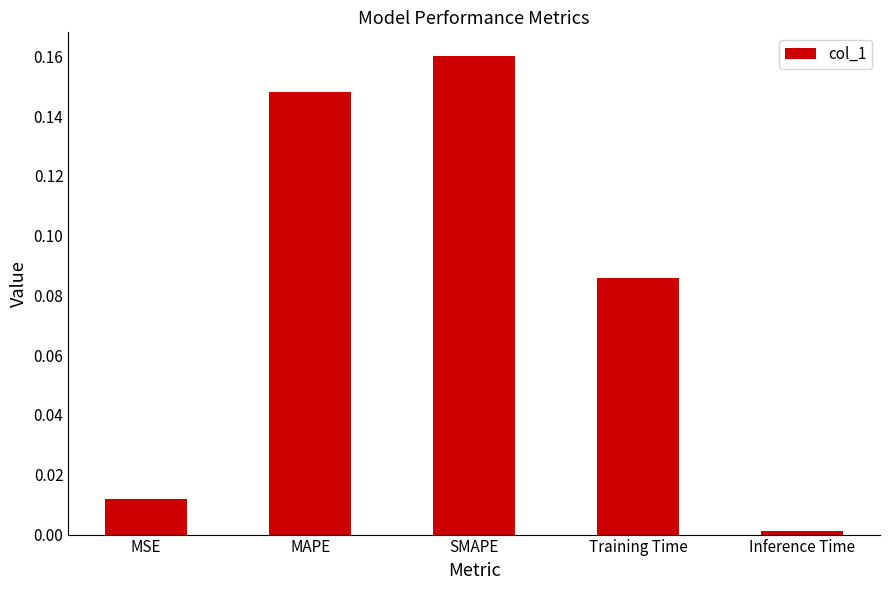

Which label corresponds to the smallest value in the chart?

Inference Time